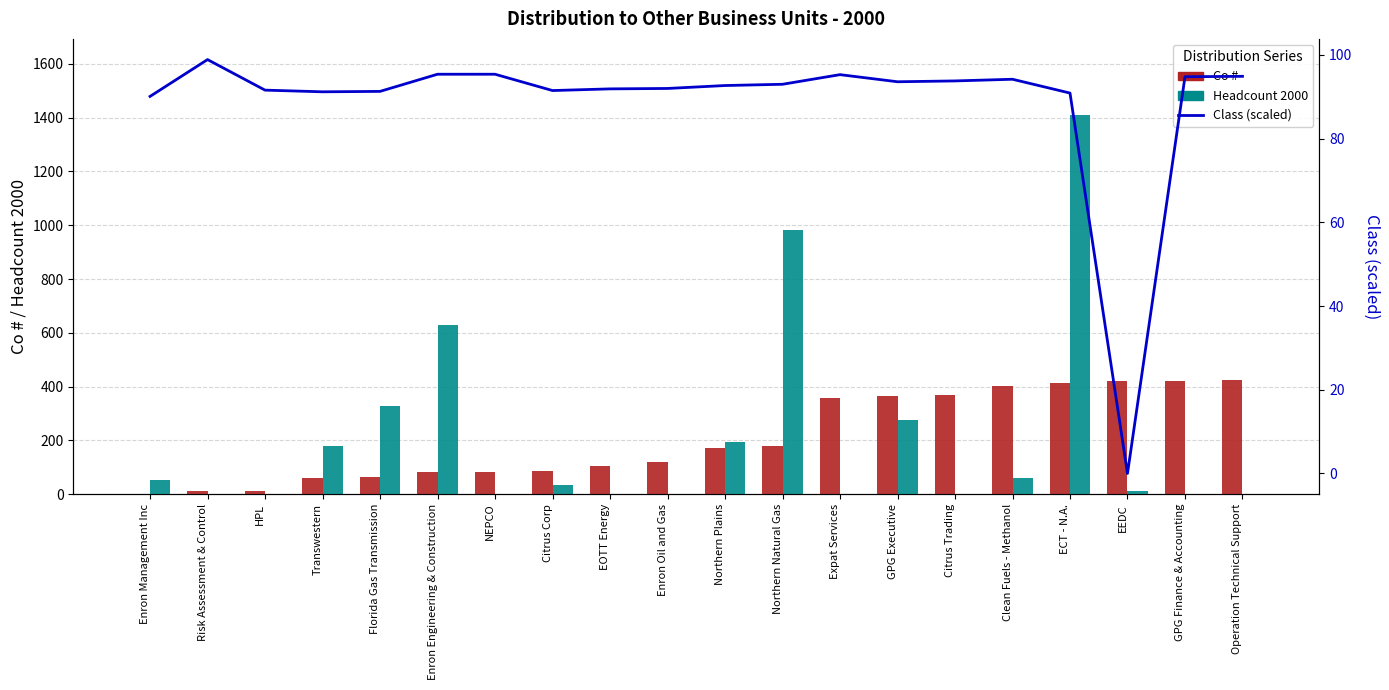

At how many categories does at least one series exceed 1095?

1